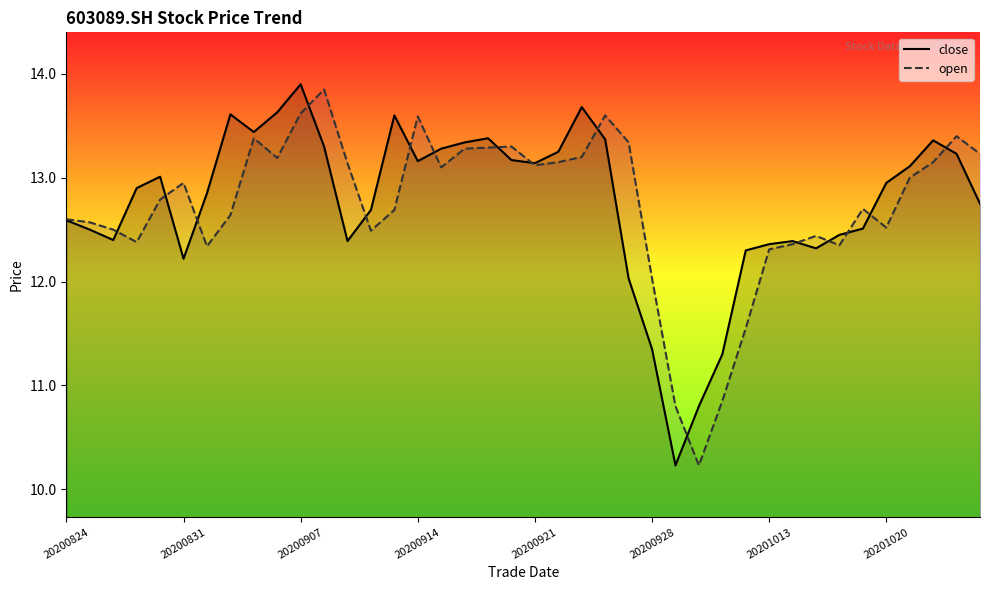

What is the lowest value of the close series?

10.2